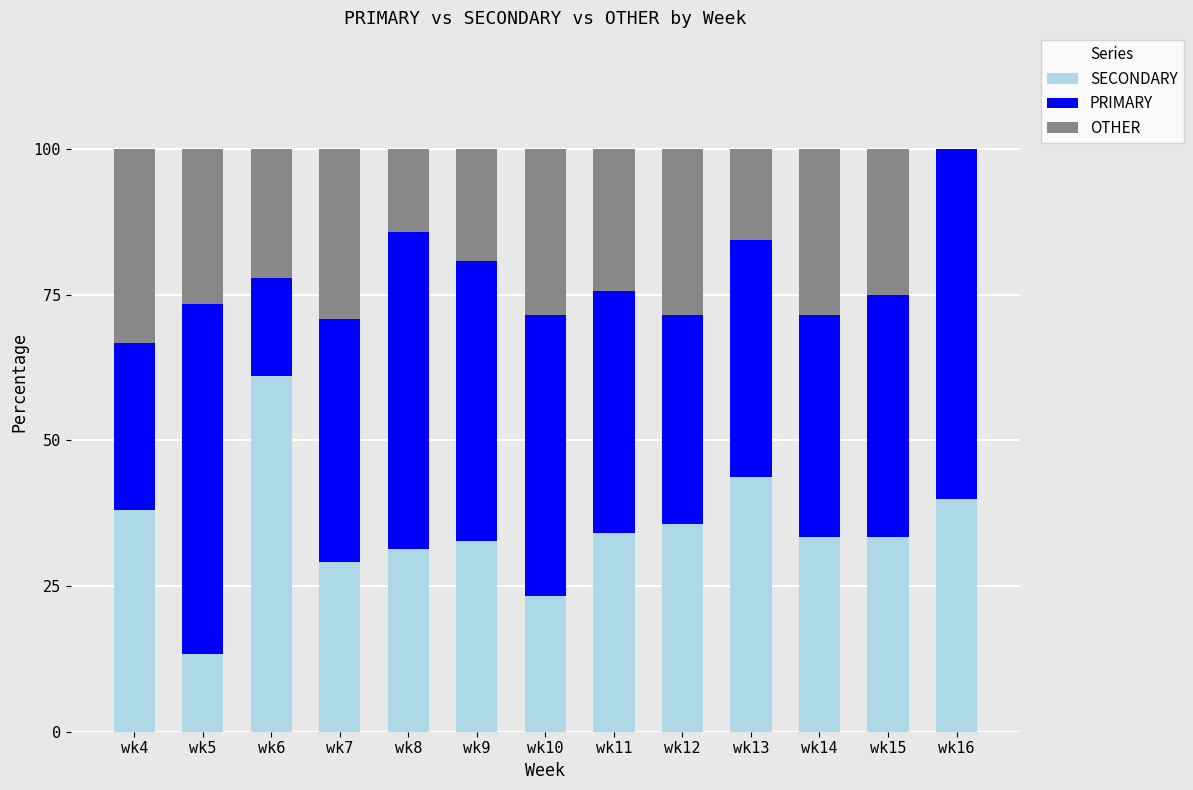

What is the sum of the SECONDARY values at wk6 and wk13?

104.9